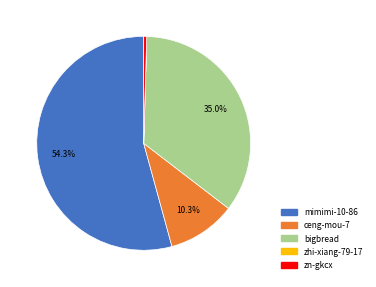

To the nearest percent, what is the average slice percentage?

20%